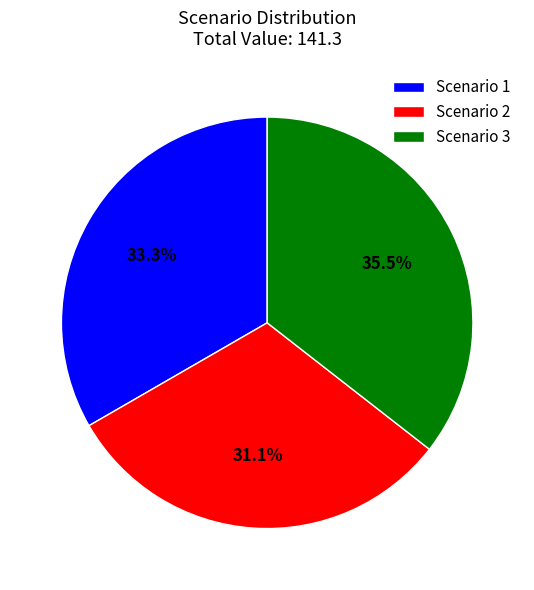

How many segments does this pie chart have?

3